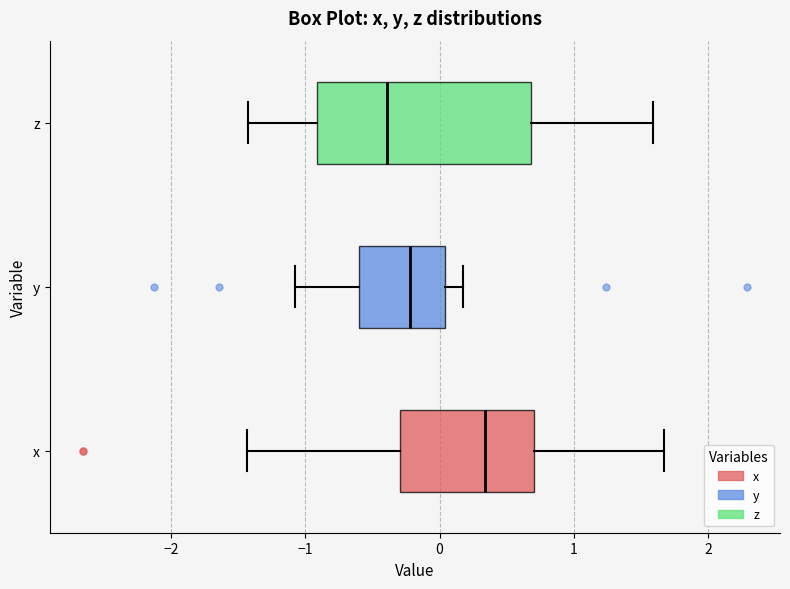

Which box's median line is the furthest to the left?

z